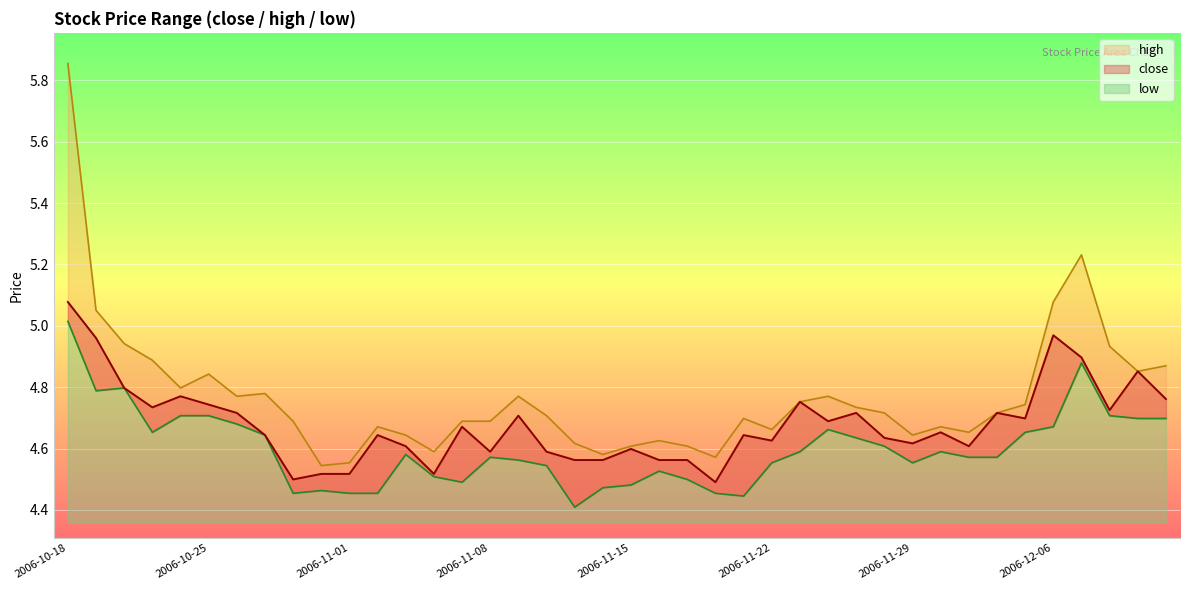

List the labels in order of low value, smallest first.

2006-11-13, 2006-11-21, 2006-10-30, 2006-11-01, 2006-11-02, 2006-11-20, 2006-10-31, 2006-11-14, 2006-11-15, 2006-11-07, 2006-11-17, 2006-11-06, 2006-11-16, 2006-11-10, 2006-11-22, 2006-11-29, 2006-11-09, 2006-11-08, 2006-12-01, 2006-12-04, 2006-11-03, 2006-11-23, 2006-11-30, 2006-11-28, 2006-11-27, 2006-10-27, 2006-10-23, 2006-12-05, 2006-11-24, 2006-12-06, 2006-10-26, 2006-12-11, 2006-12-12, 2006-10-24, 2006-10-25, 2006-12-08, 2006-10-19, 2006-10-20, 2006-12-07, 2006-10-18